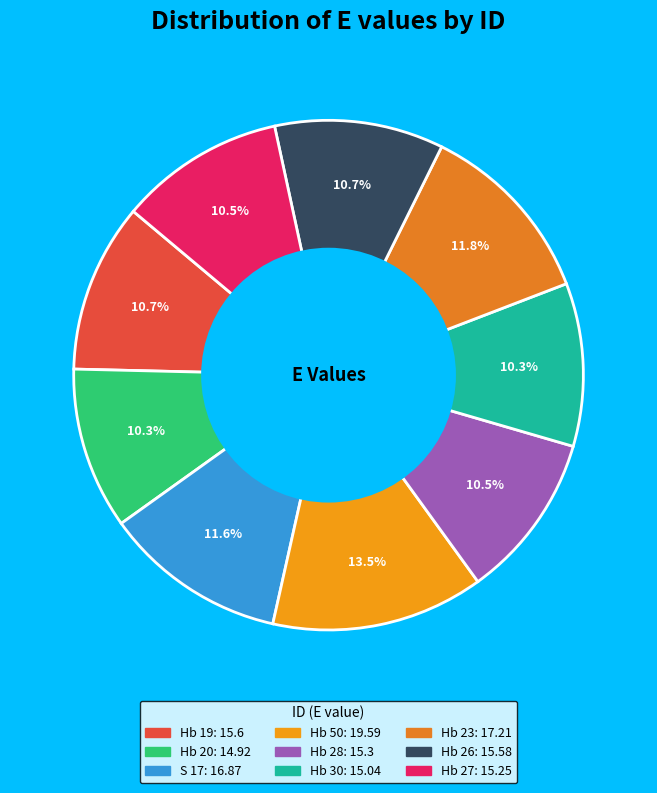

What is the smallest slice in the pie chart?

Hb 20